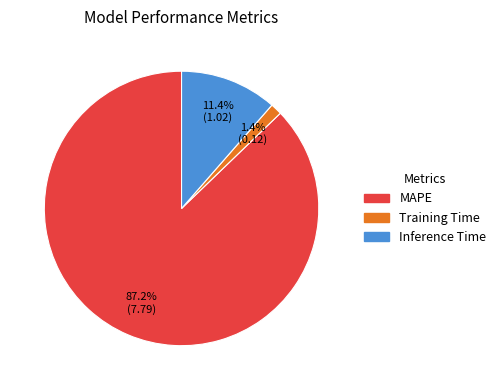

To the nearest percent, what is the difference between the MAPE and Inference Time slice percentages?

76%